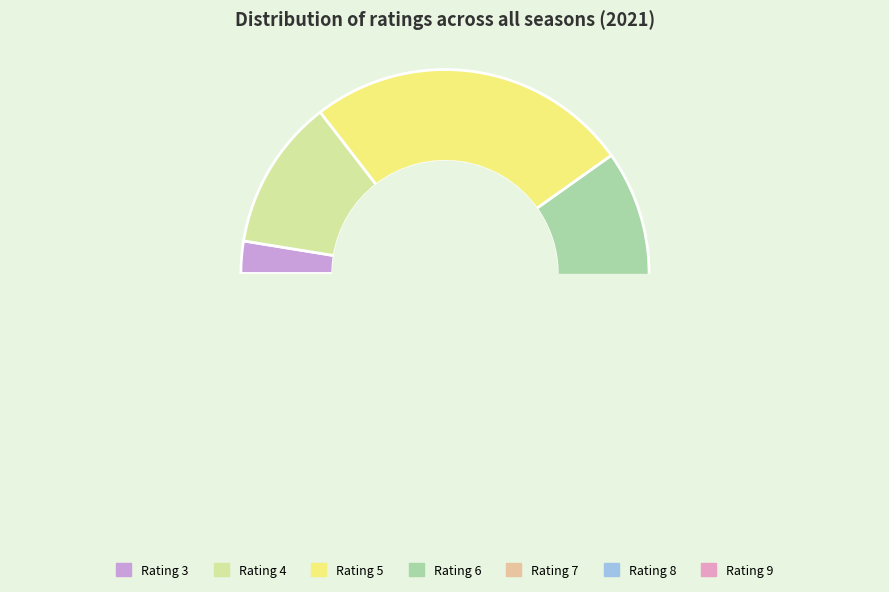

Do 4 and 6 together represent more than half of the pie?

No